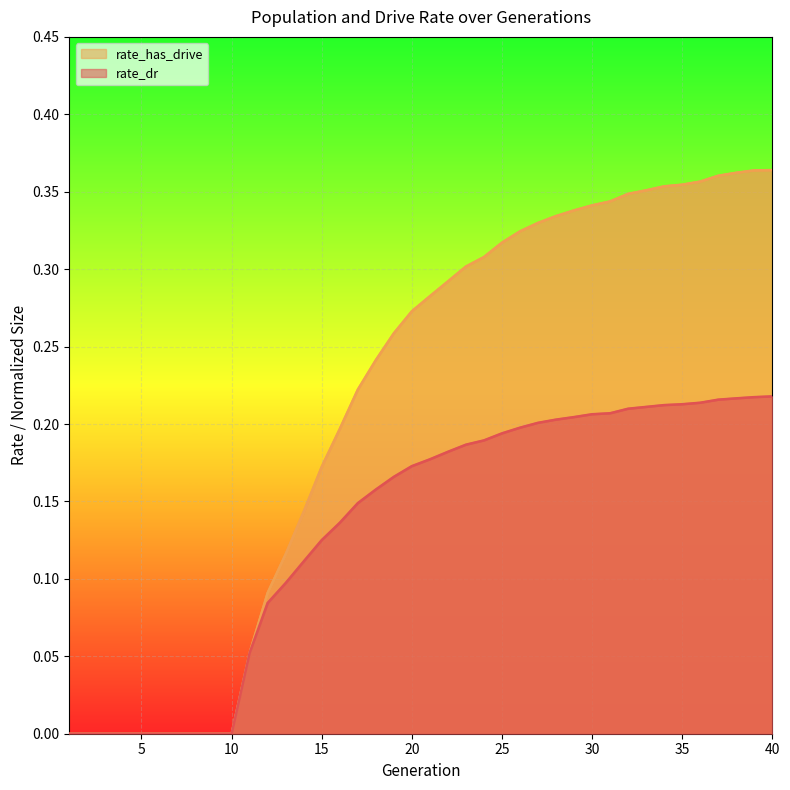

What are all the series names shown in the legend?

rate_has_drive, rate_dr